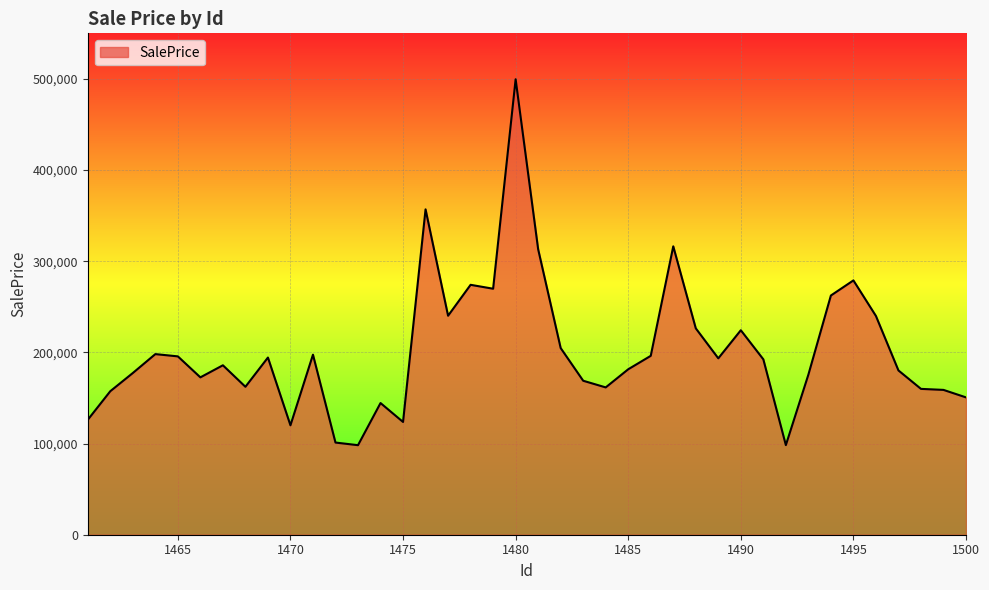

What is the maximum value shown in the chart?

499609.7